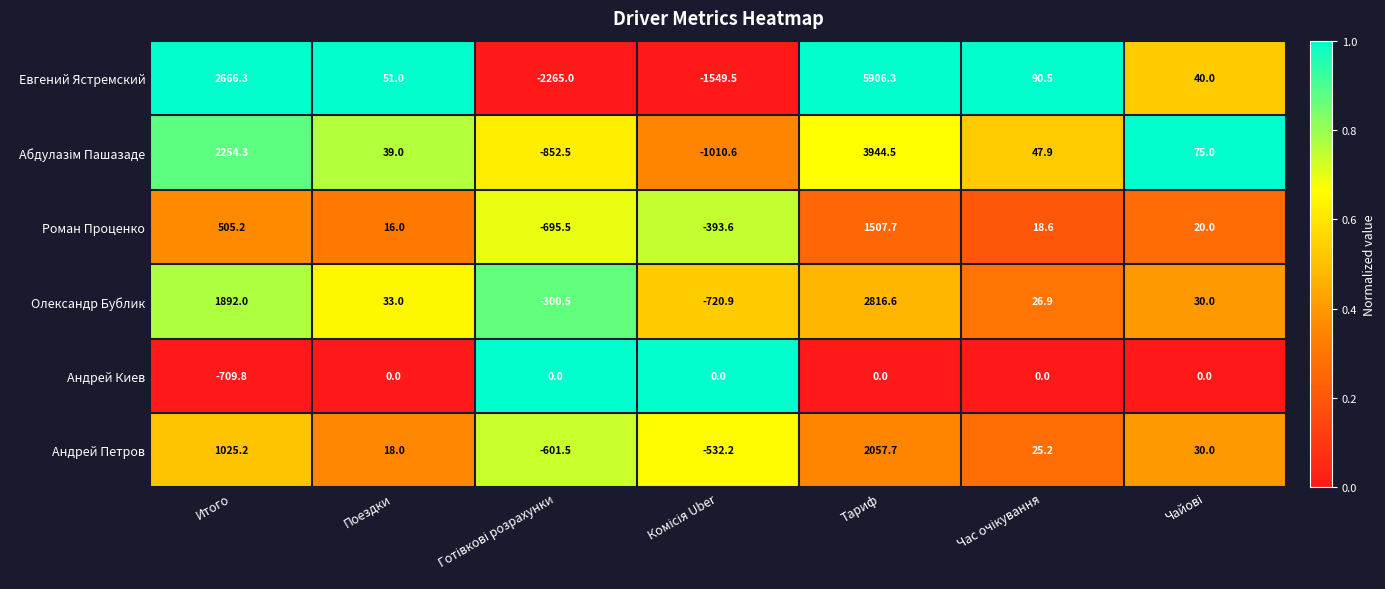

Which series has the largest total across all categories?

Евгений Ястремский